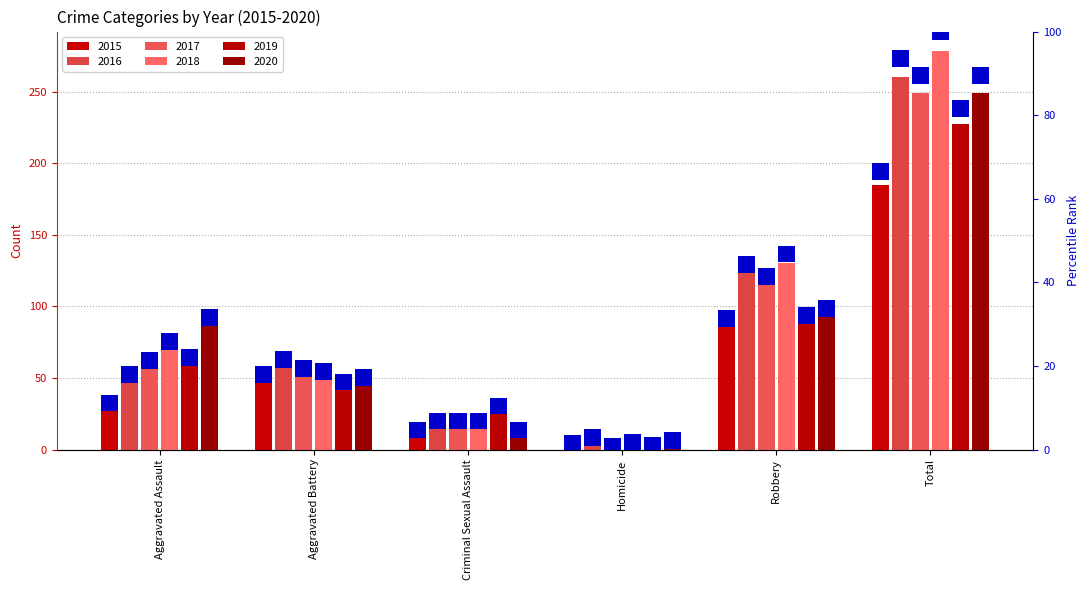

Between Robbery and Aggravated Battery, which is larger?

Robbery